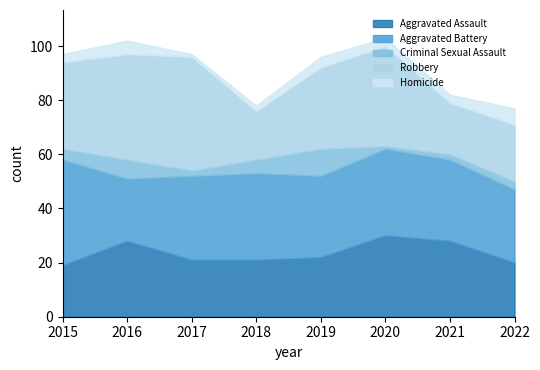

Which series changed the most between 2021 and 2022?

Aggravated Assault